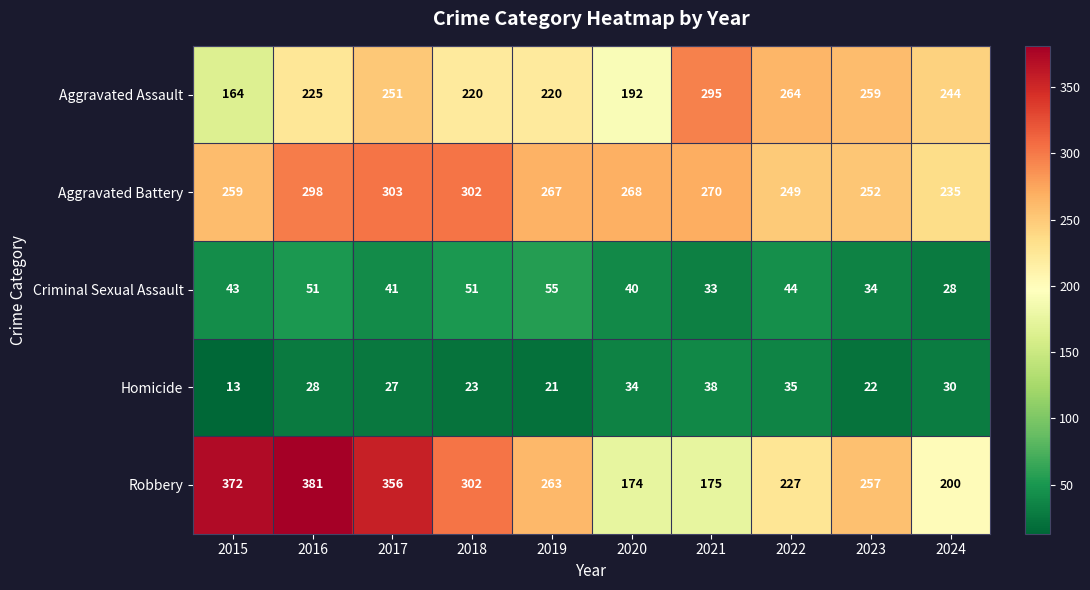

What is the difference between the maximum and minimum values in the Aggravated Battery series?

68